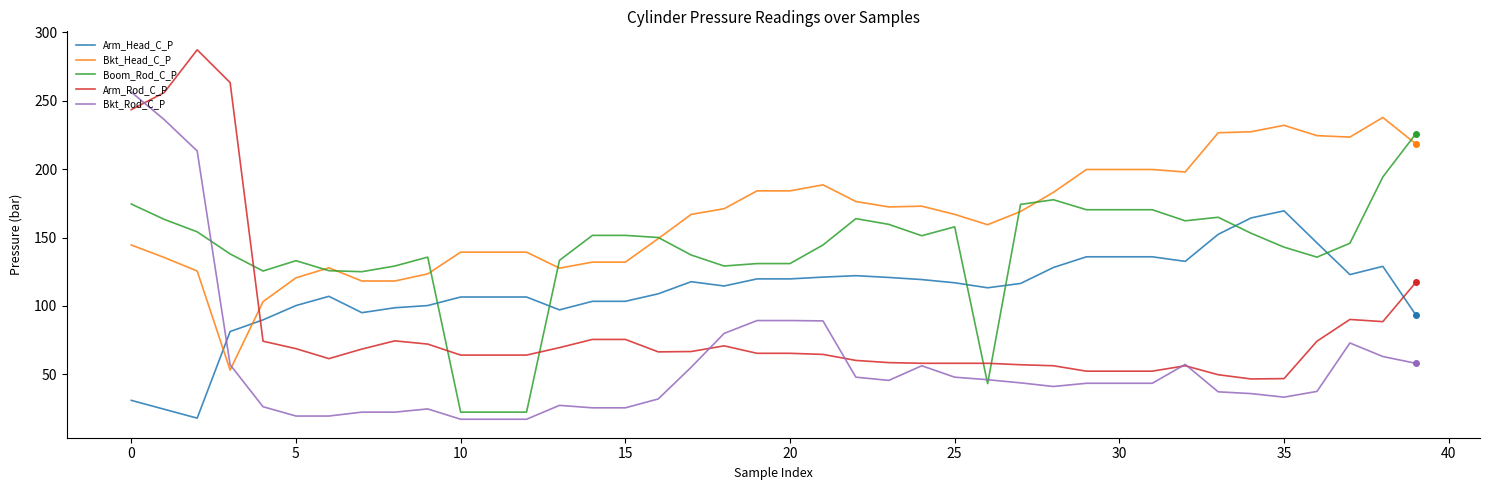

Rank the series by their average value, from highest to lowest.

Bkt_Head_C_P, Boom_Rod_C_P, Arm_Head_C_P, Arm_Rod_C_P, Bkt_Rod_C_P